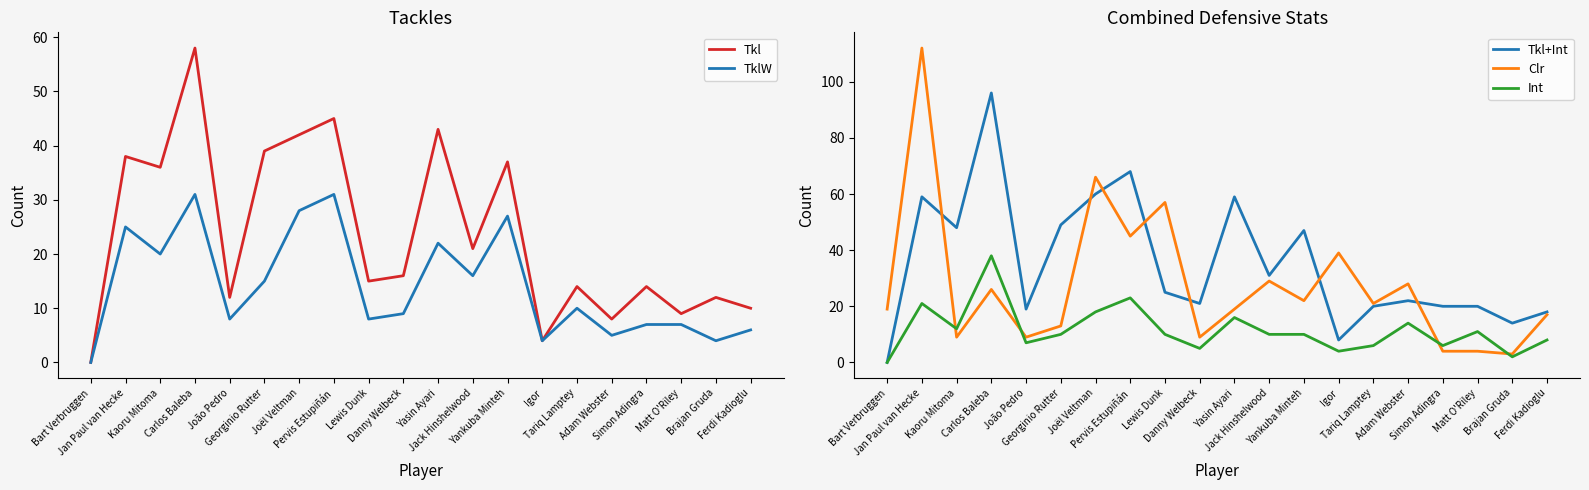

Rank the categories by TklW value from lowest to highest.

Bart Verbruggen, Igor, Brajan Gruda, Adam Webster, Ferdi Kadioglu, Simon Adingra, Matt O'Riley, João Pedro, Lewis Dunk, Danny Welbeck, Tariq Lamptey, Georginio Rutter, Jack Hinshelwood, Kaoru Mitoma, Yasin Ayari, Jan Paul van Hecke, Yankuba Minteh, Joël Veltman, Carlos Baleba, Pervis Estupiñán